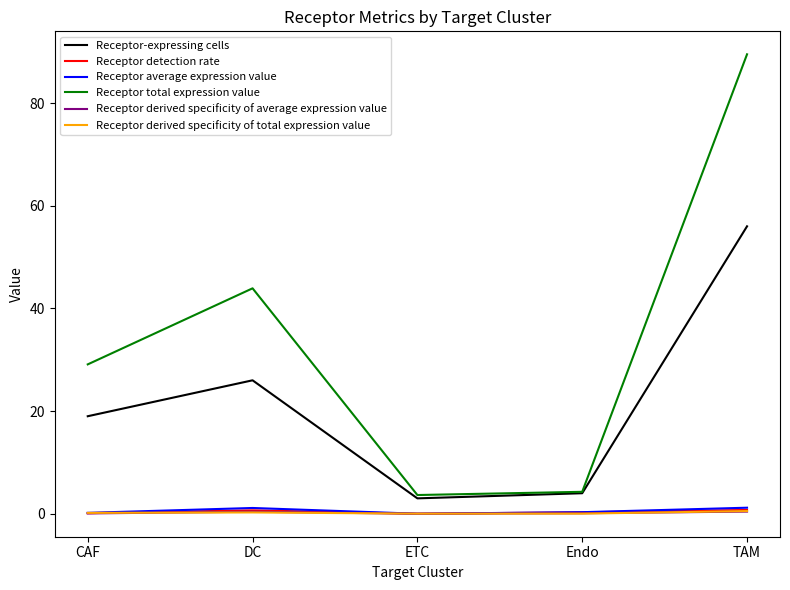

At which category does the chart reach its peak across all series?

TAM